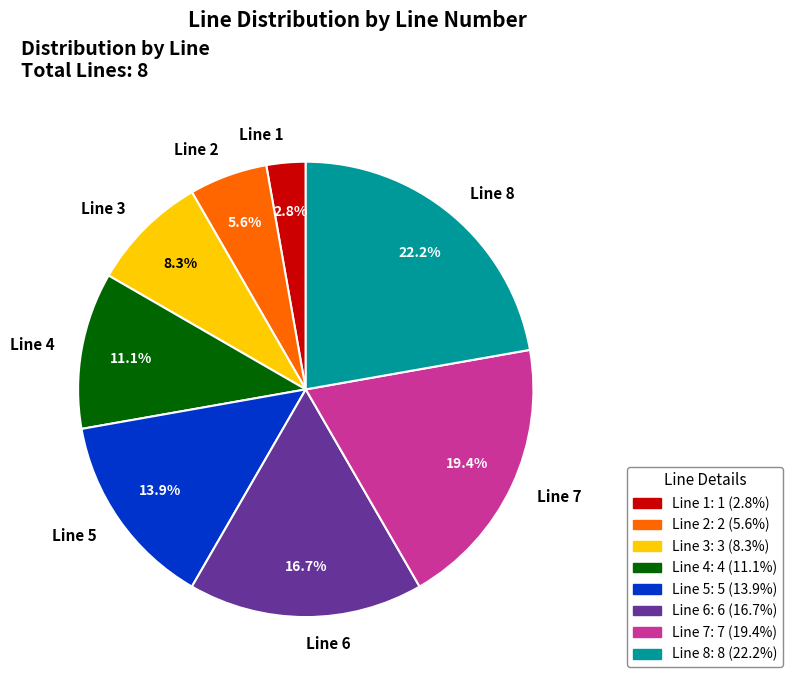

To the nearest percent, what is the average slice percentage?

12%